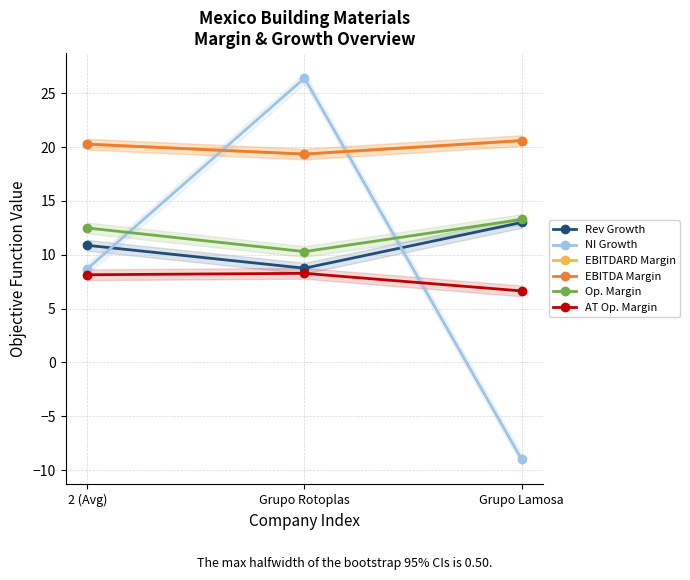

What is the value of the EBITDARD Margin point at the 1st from the left?

20.3